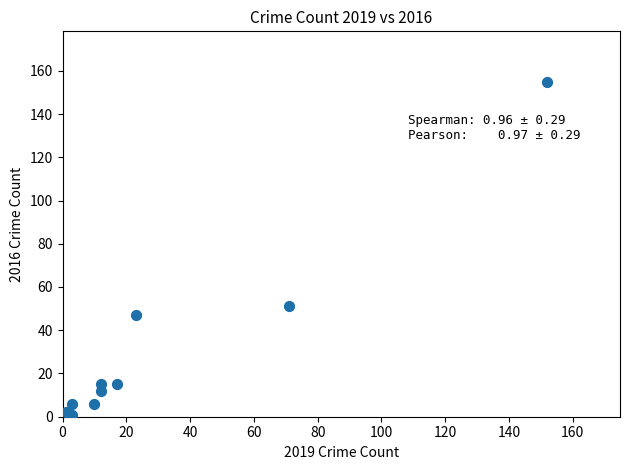

What is the average Y value?

31